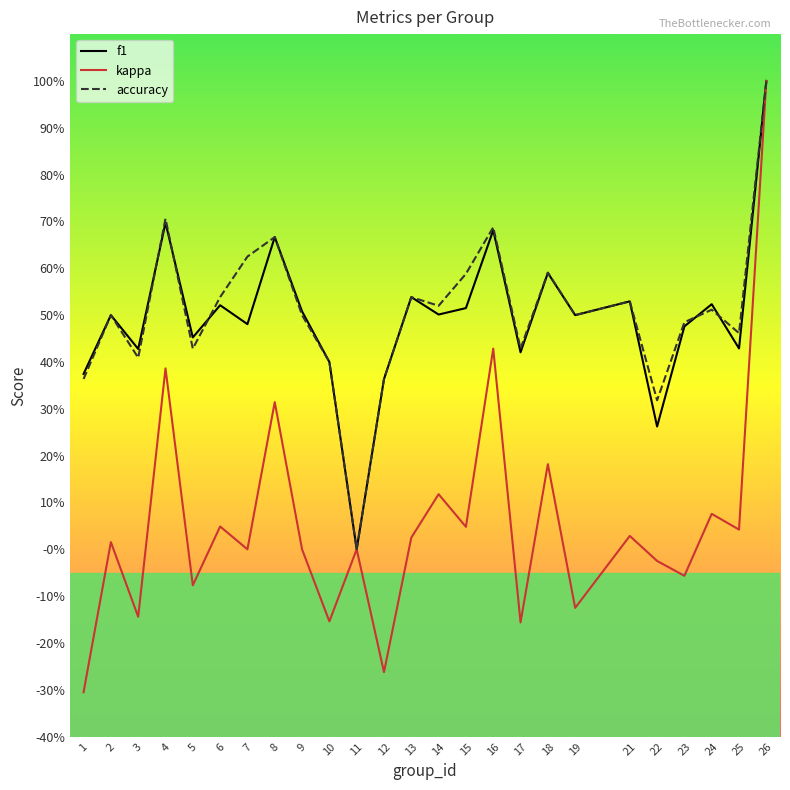

At which category is the sum across all series the highest?

26